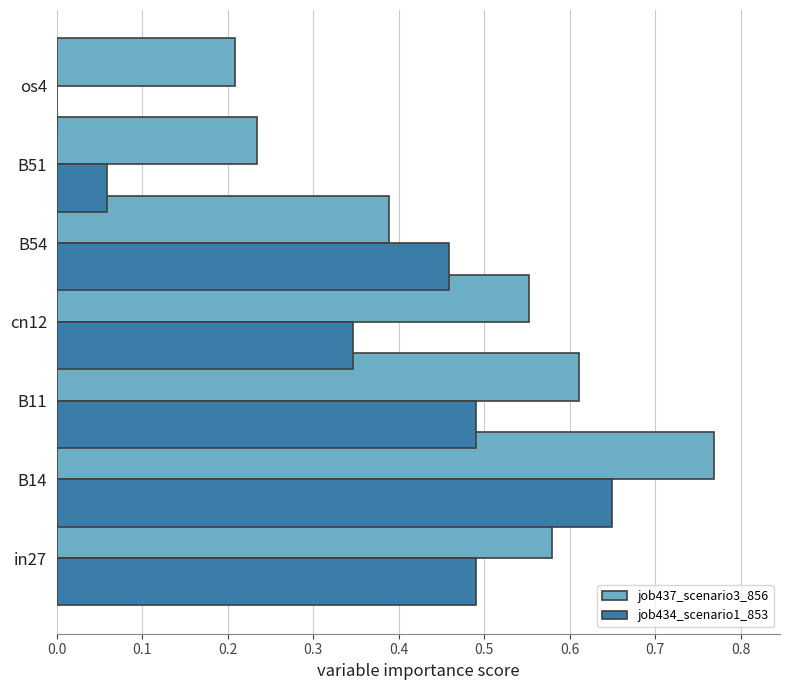

Which series changed the most between in27 and cn12?

job434_scenario1_853